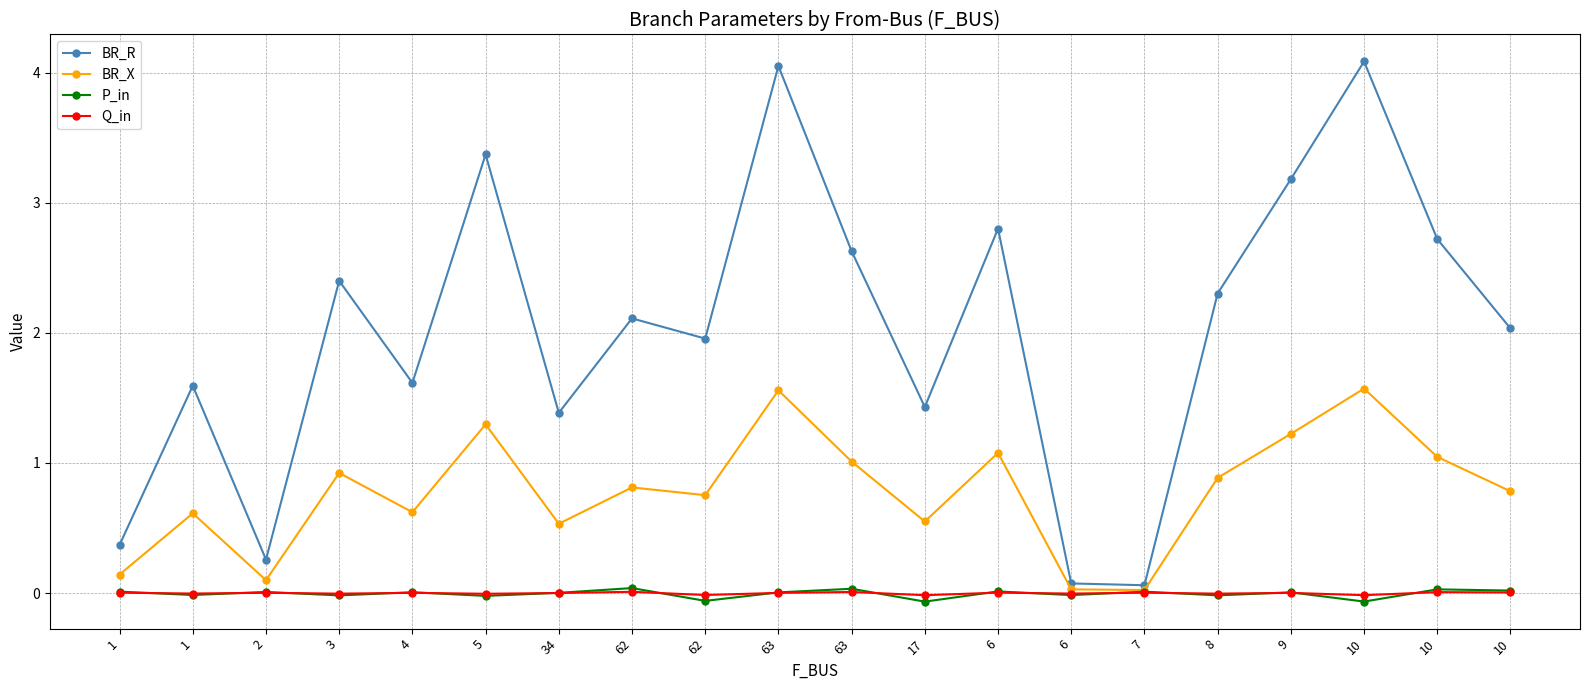

What is the label of the 19th point from the right?

1